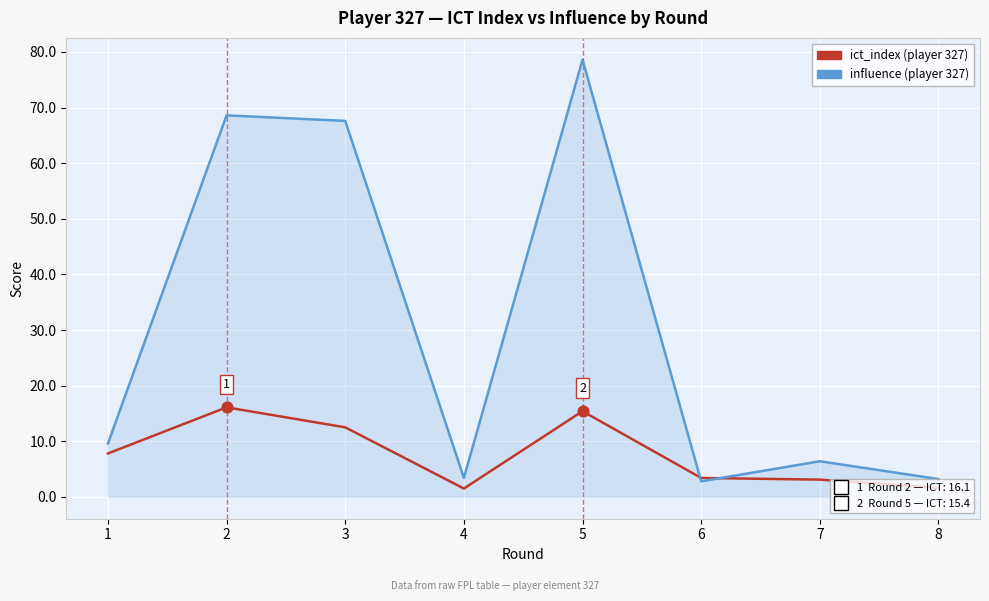

At which category is the sum across all series the highest?

5